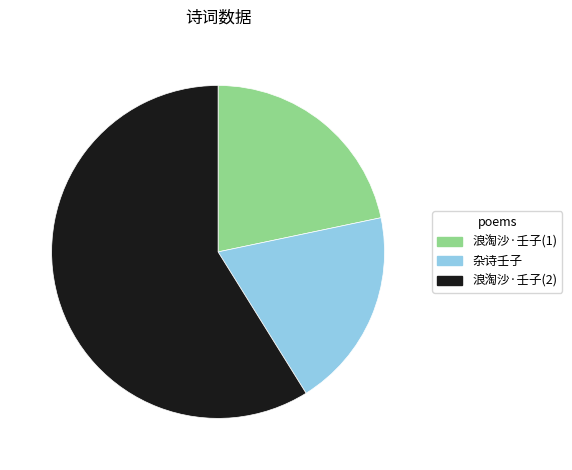

Which slice is the smallest?

杂诗壬子